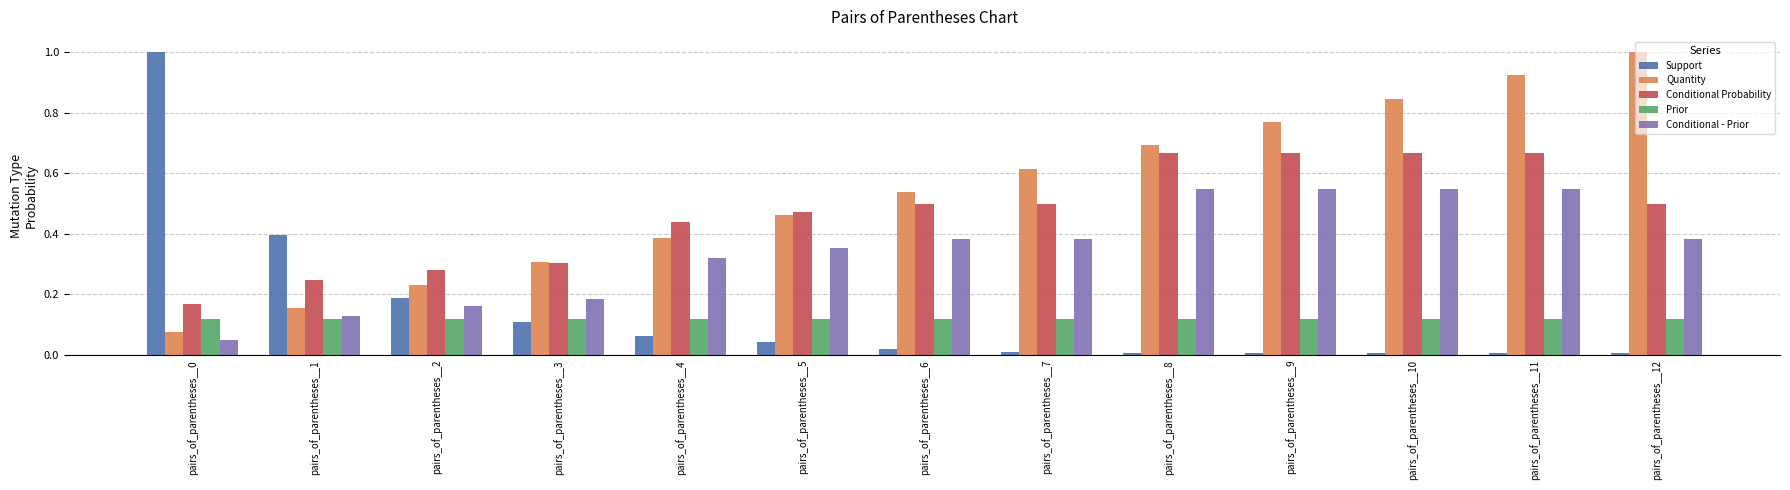

True or false: Prior has a value of 0.1 at pairs_of_parentheses__7.

True